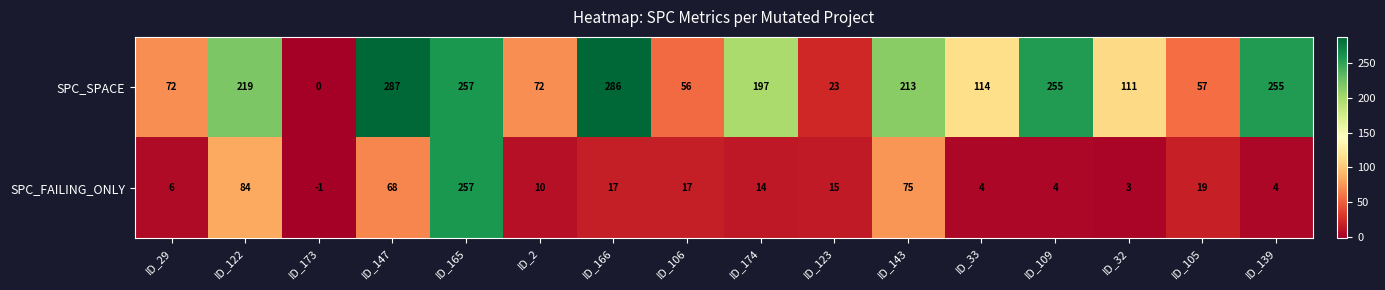

Which label corresponds to the smallest value in the chart?

ID_173